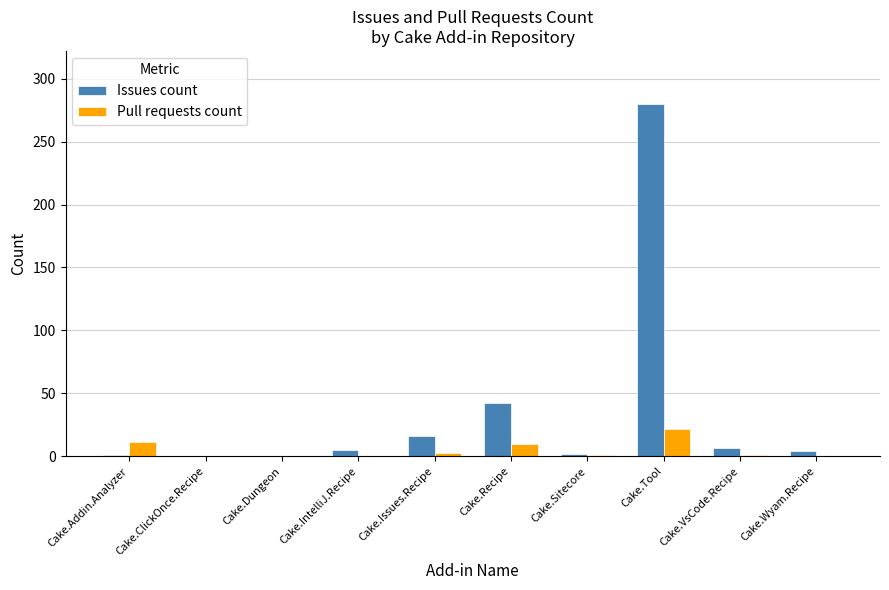

Where is Issues count nearest to the value 140?

Cake.Recipe